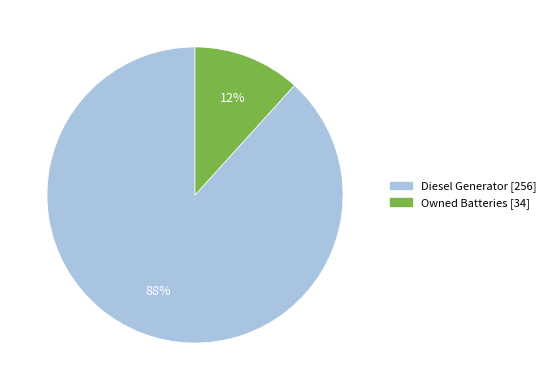

Is there a majority slice in this chart?

Yes